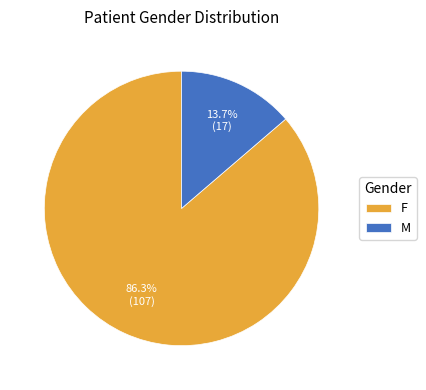

Approximately how many times larger is the value at F compared to M?

6.3